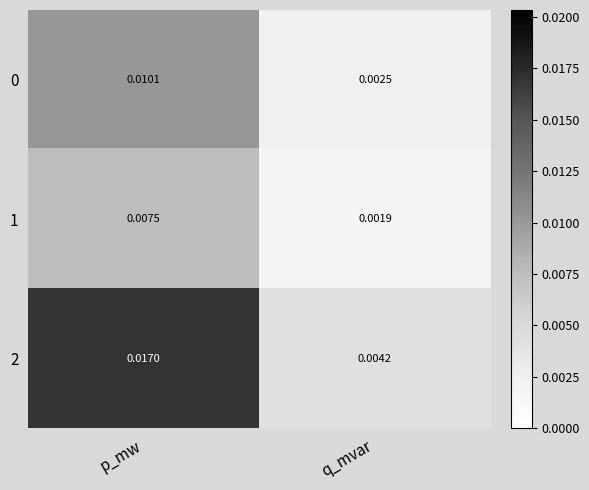

At which label is 0 closest to 0?

q_mvar